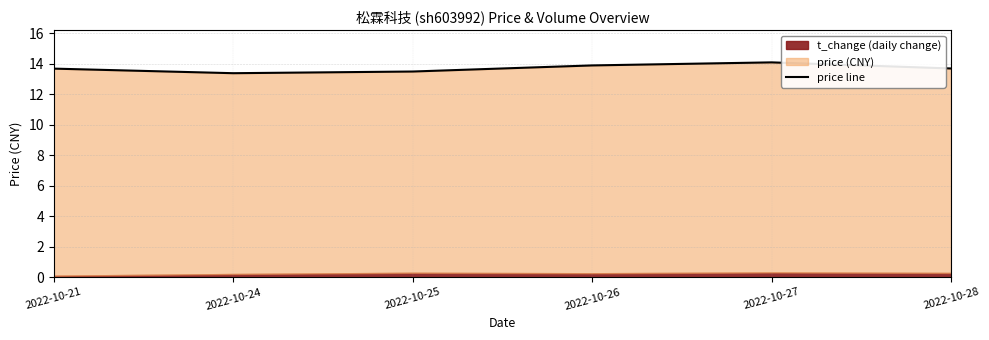

What is the ratio of the value at 2022-10-27 to the value at 2022-10-21?

1.0